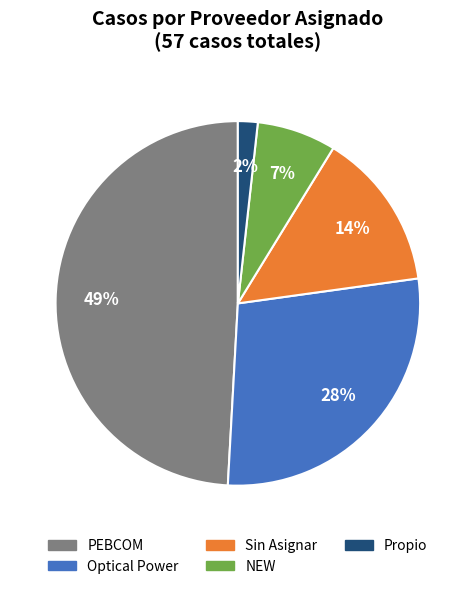

To the nearest percent, what is the average slice percentage?

20%